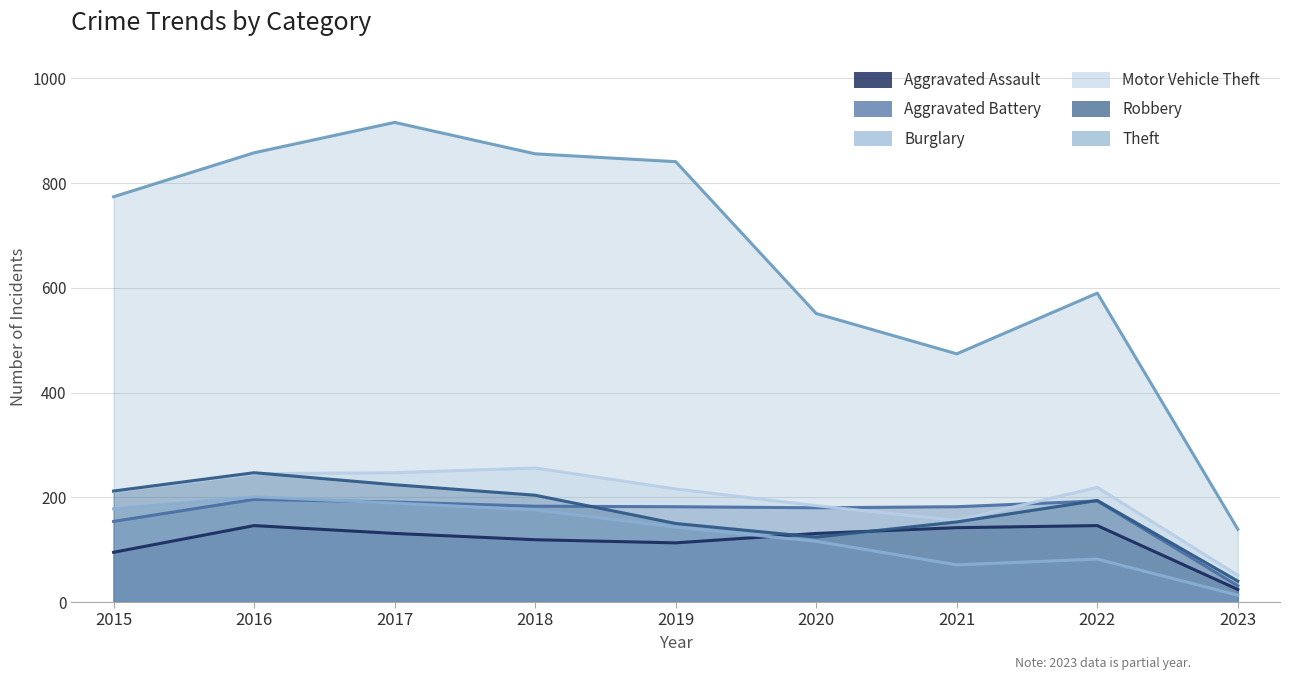

True or false: Aggravated Assault and Motor Vehicle Theft intersect in this chart.

False